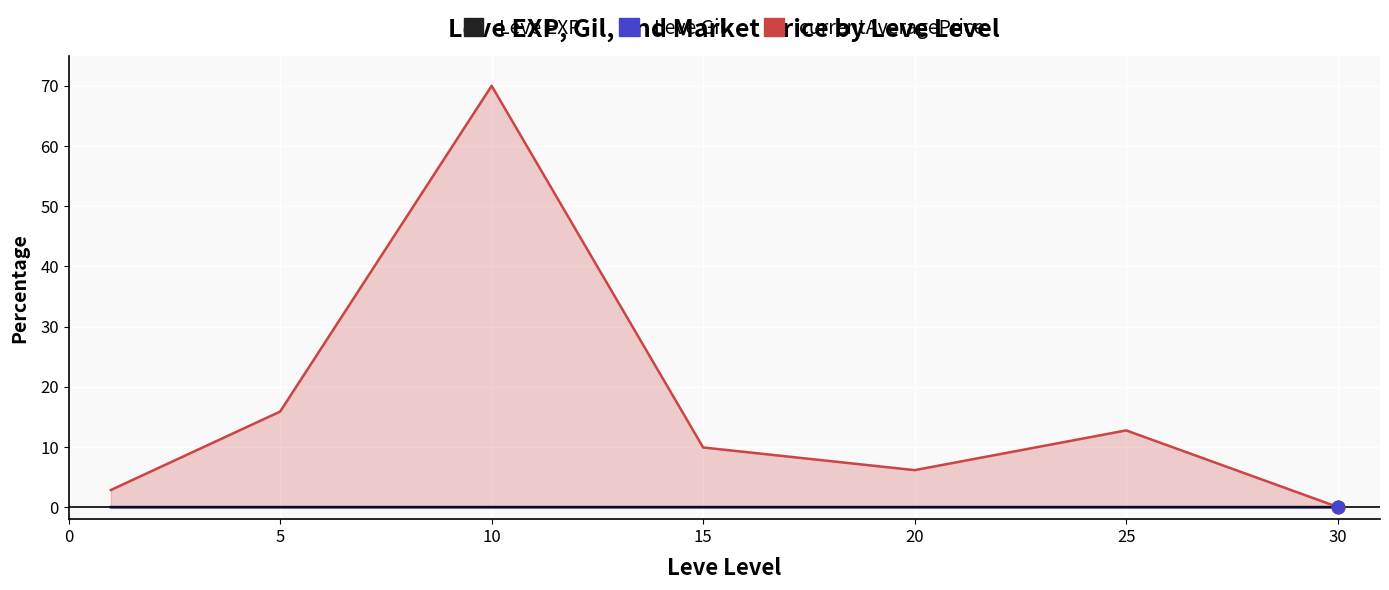

At which category is the sum across all series the highest?

10